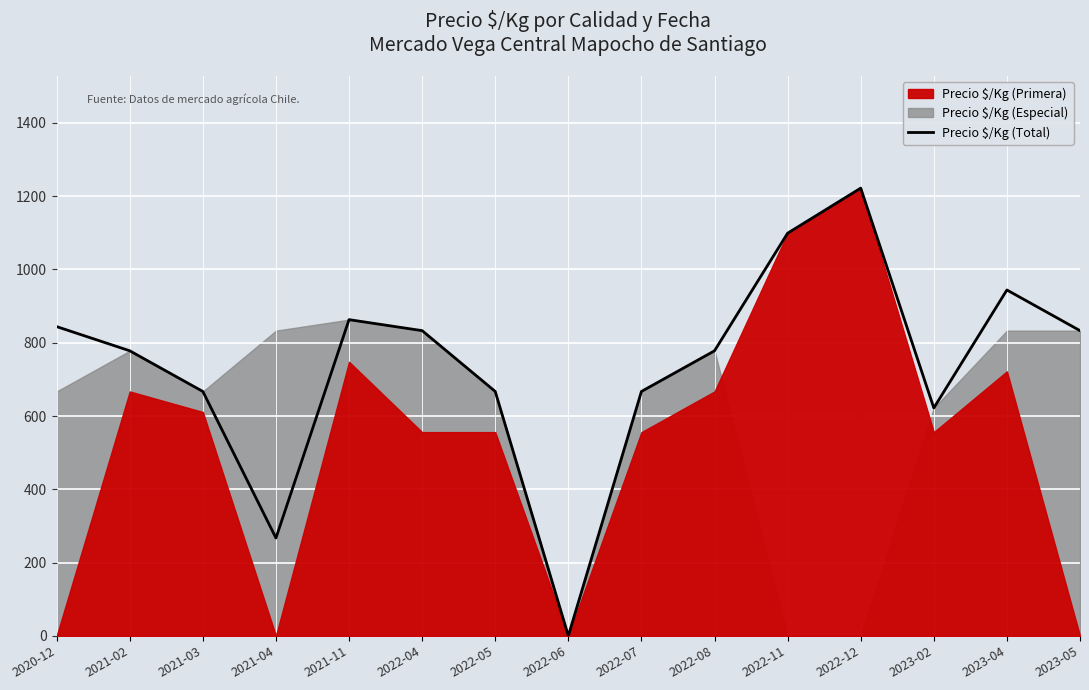

Which label corresponds to the smallest value in the chart?

2022-06